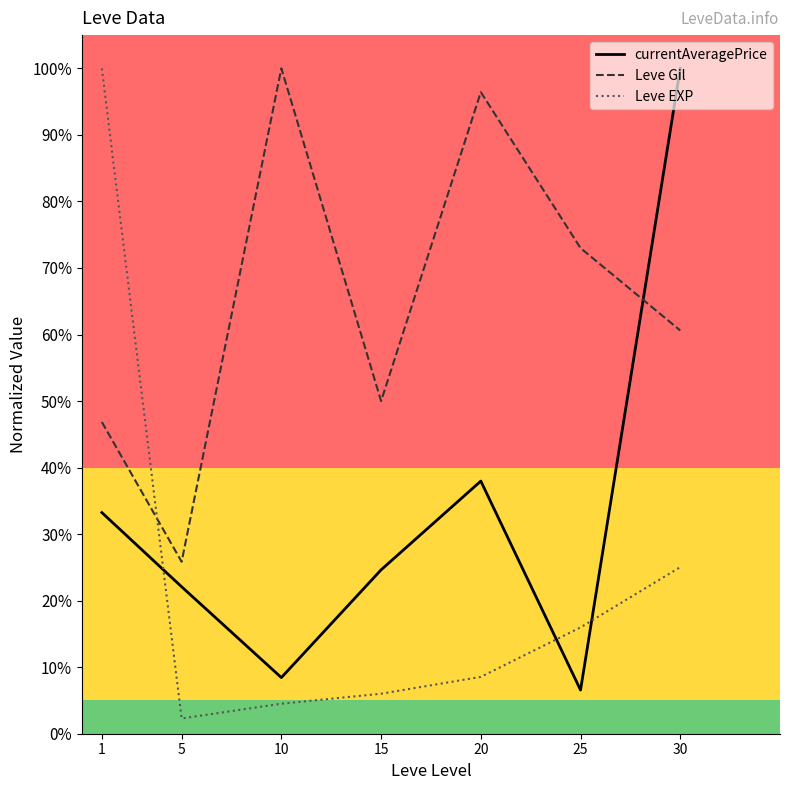

The Leve EXP series shows 42.0 at 30. True or false?

False